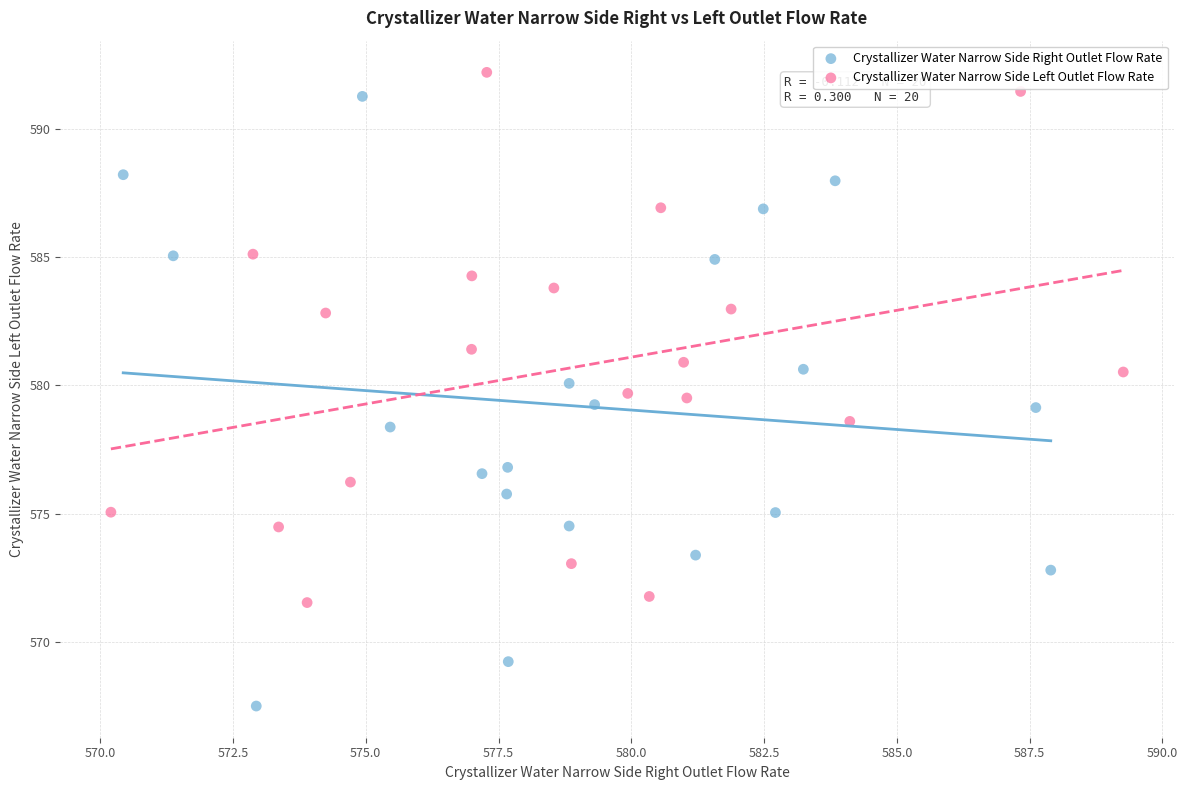

What are all the series names shown in the legend?

Crystallizer Water Narrow Side Right Outlet Flow Rate, Crystallizer Water Narrow Side Left Outlet Flow Rate